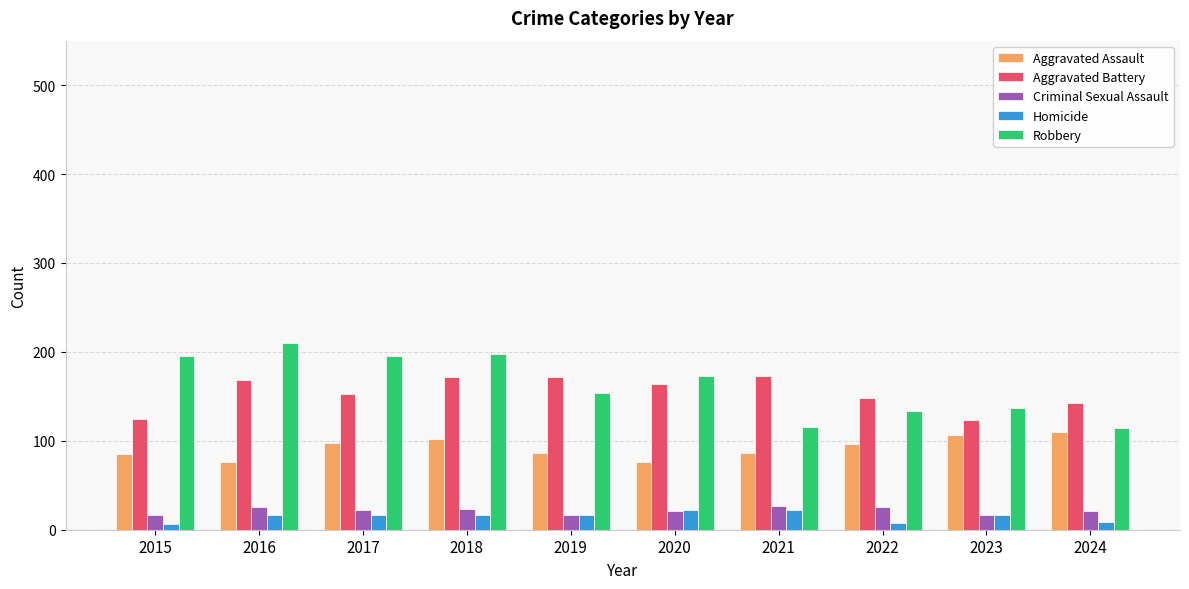

The Criminal Sexual Assault series shows 17 at 2015. True or false?

True